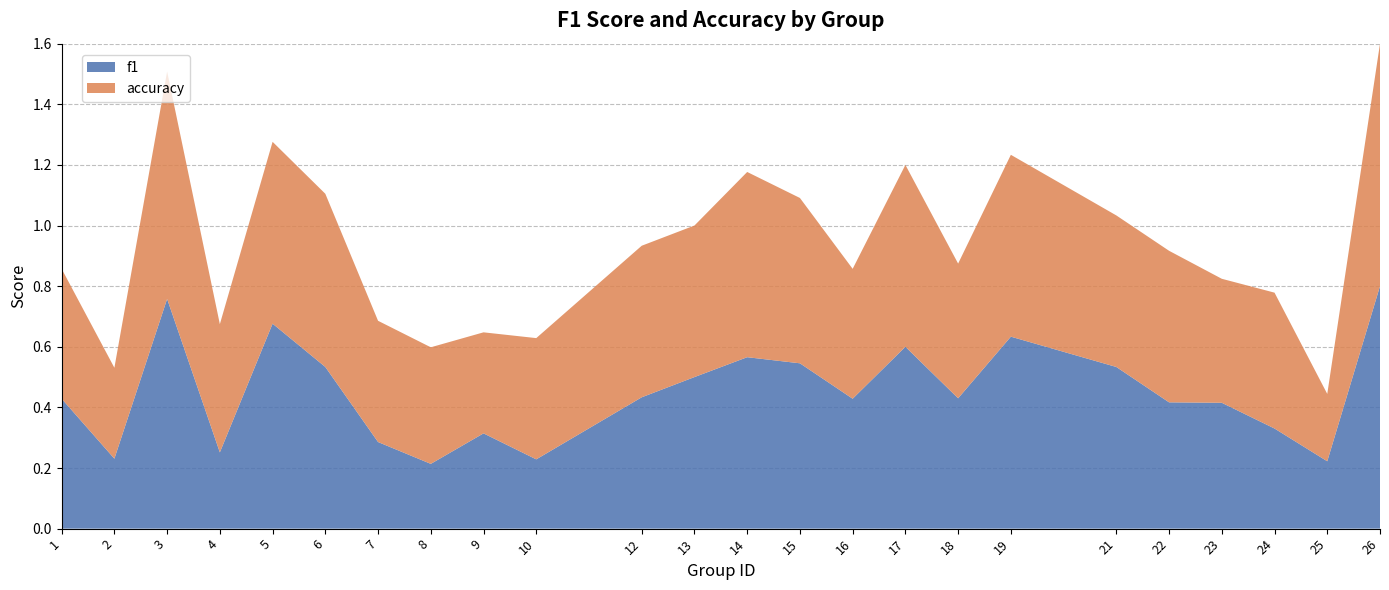

Reading left to right, transcribe all the data shown in this chart.

f1: 0.4	0.2	0.8	0.3	0.7	0.5	0.3	0.2	0.3	0.2	0.4	0.5	0.6	0.5	0.4	0.6	0.4	0.6	0.5	0.4	0.4	0.3	0.2	0.8
accuracy: 0.4	0.3	0.8	0.4	0.6	0.6	0.4	0.4	0.3	0.4	0.5	0.5	0.6	0.5	0.4	0.6	0.4	0.6	0.5	0.5	0.4	0.4	0.2	0.8